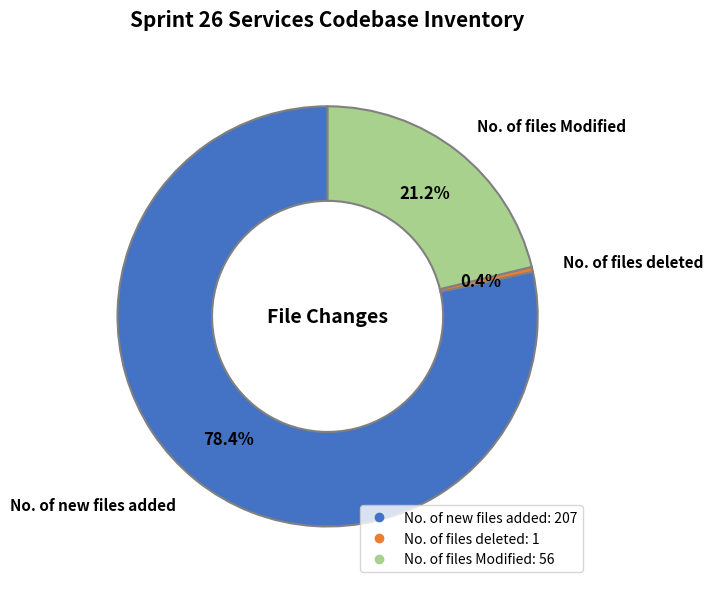

What is the majority slice?

No. of new files added